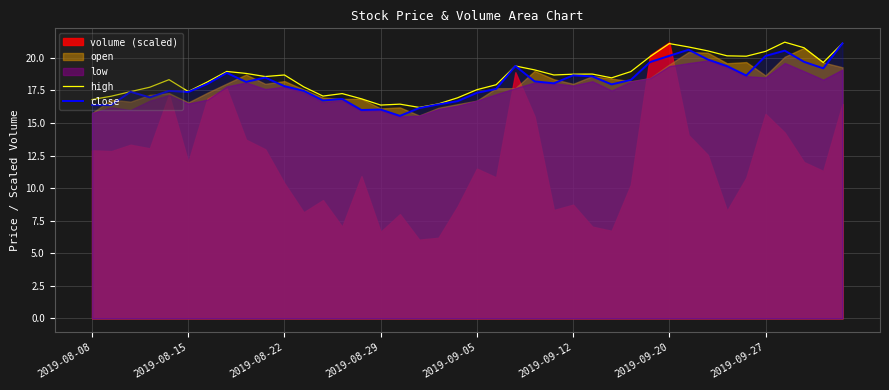

What is the approximate value of high at 12?

17.1